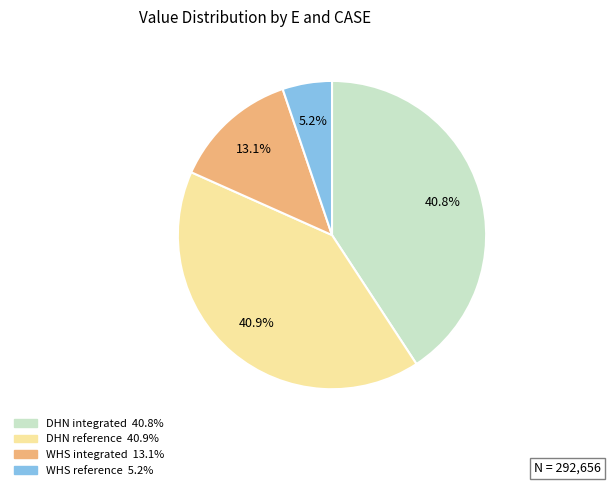

What is the ratio of the value at WHS reference to the value at DHN integrated?

0.1